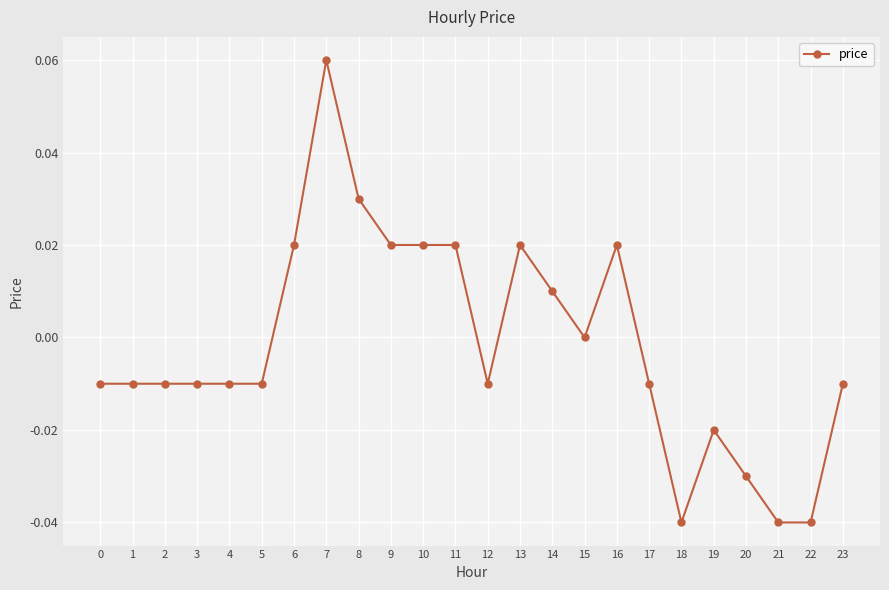

True or false: the data shows -0.0 at 0.

True